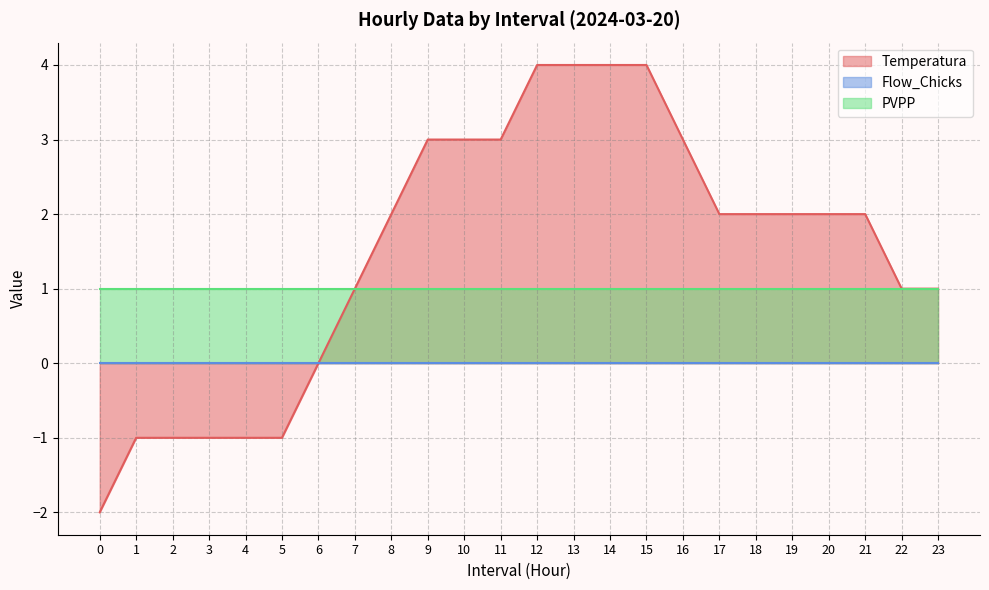

How many values in Temperatura are above zero?

17